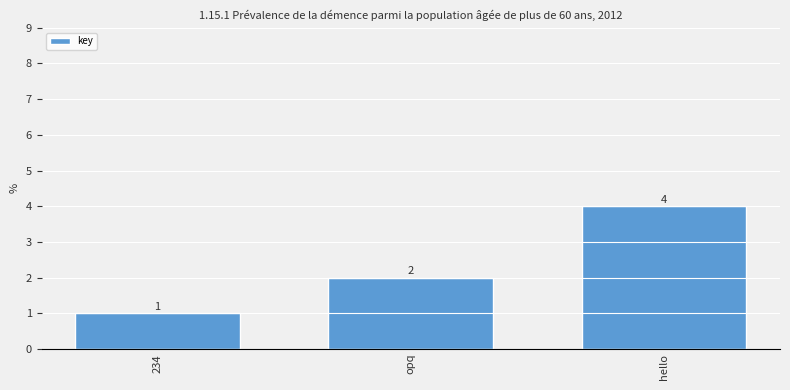

Reading left to right, transcribe all the data shown in this chart.

234=1	opq=2	hello=4